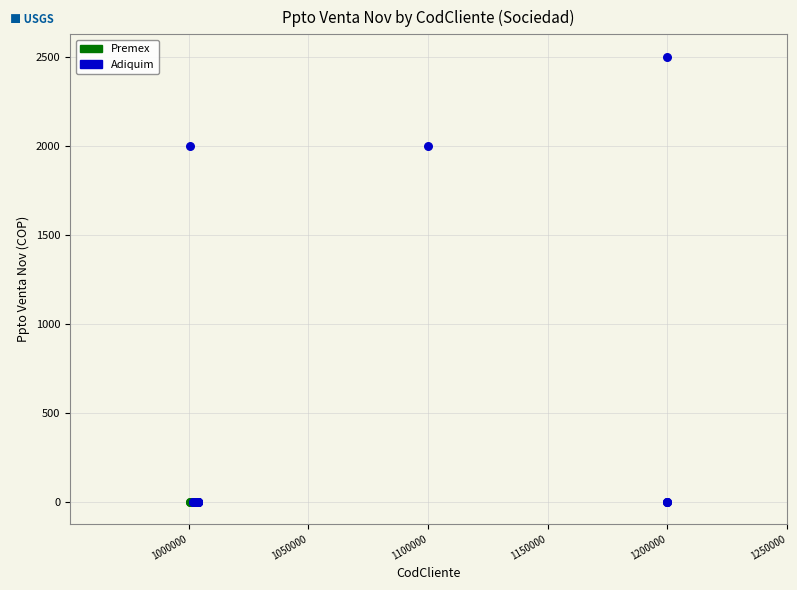

What are all the series names shown in the legend?

Premex, Adiquim